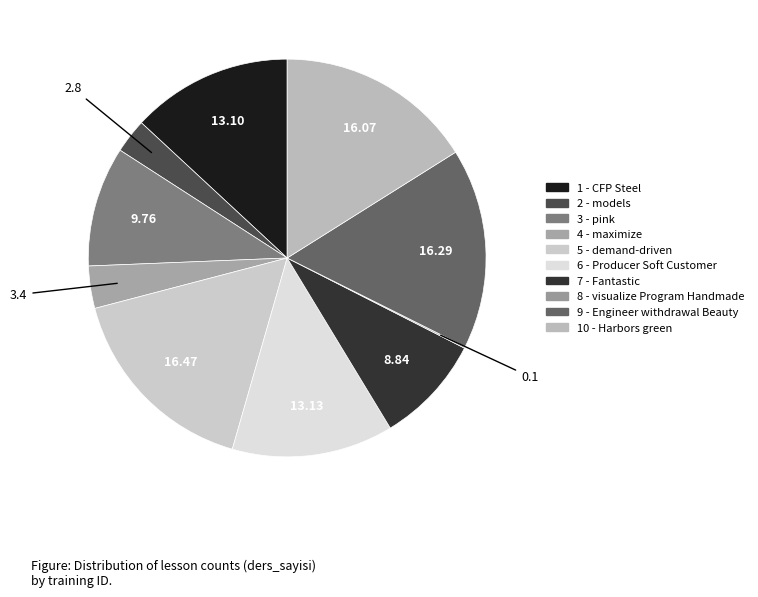

Rank the categories by value from highest to lowest.

5 - demand-driven, 9 - Engineer withdrawal Beauty, 10 - Harbors green, 6 - Producer Soft Customer, 1 - CFP Steel, 3 - pink, 7 - Fantastic, 4 - maximize, 2 - models, 8 - visualize Program Handmade